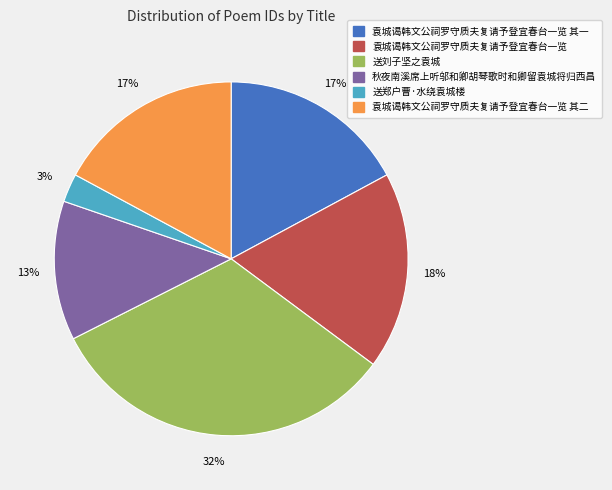

How many slices are in this pie chart?

6